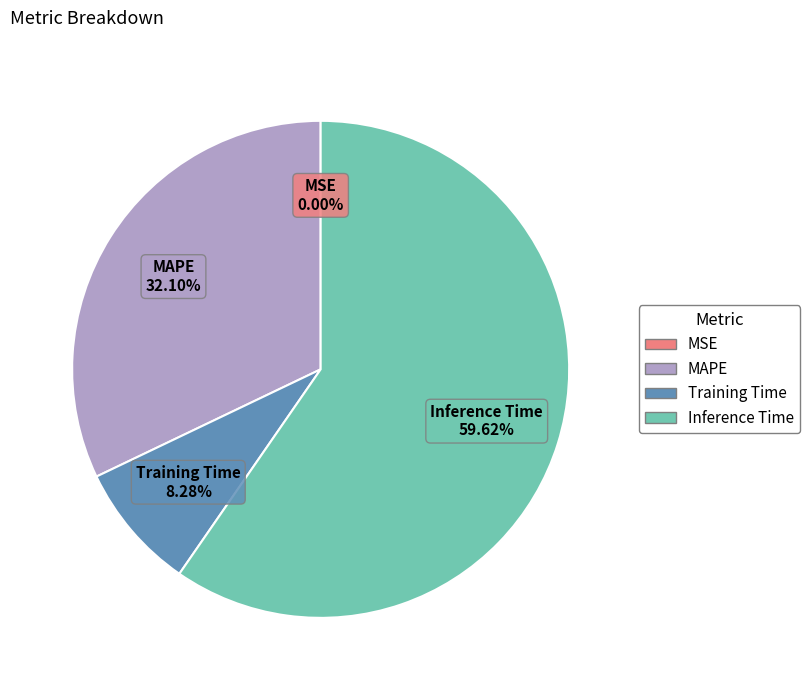

Which has a higher value, Training Time or MAPE?

MAPE